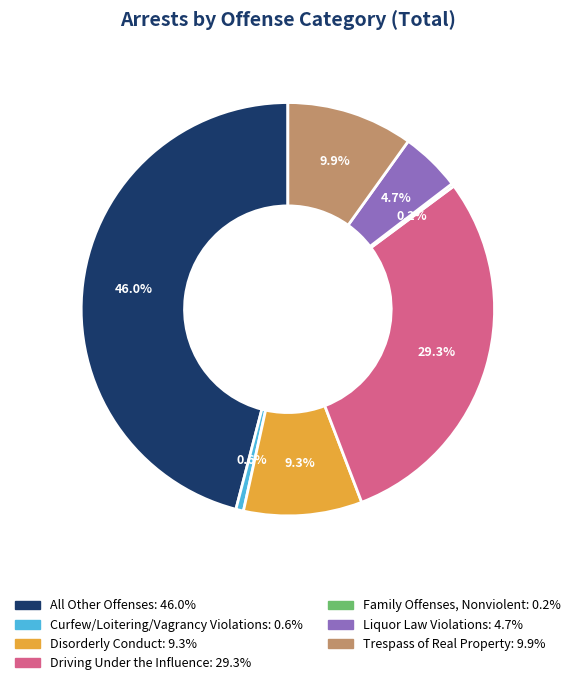

What portion of the pie excludes Driving Under the Influence?

70.7%